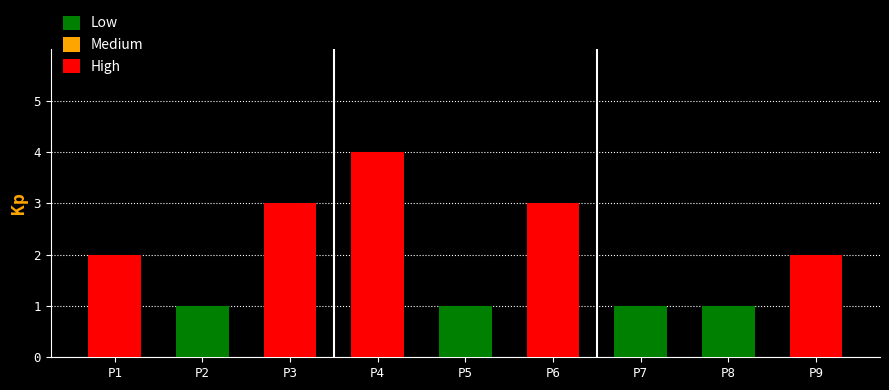

What is the maximum value shown in the chart?

4